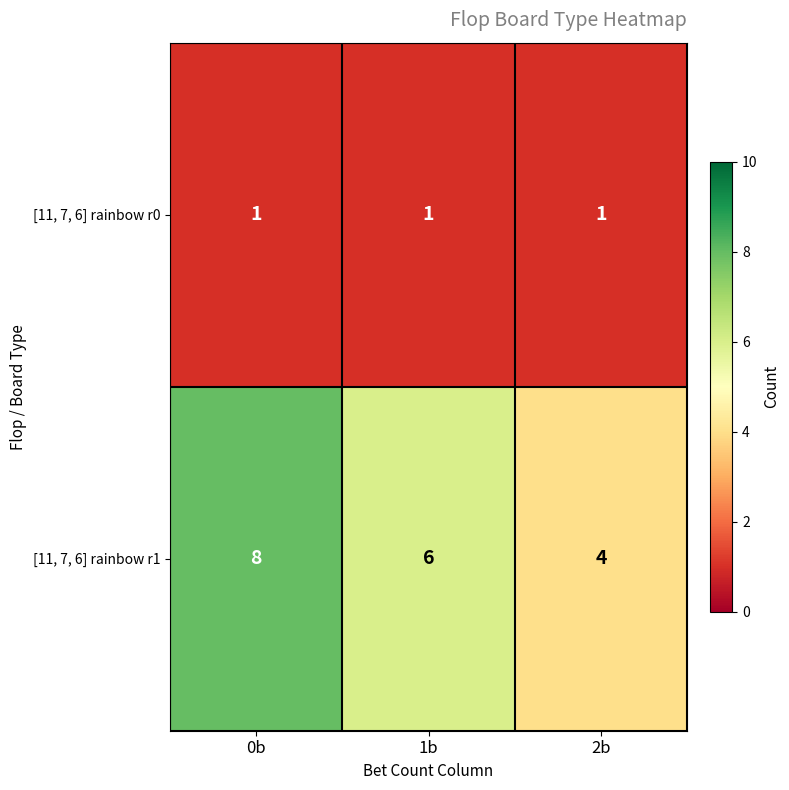

Count the [11, 7, 6] rainbow r1 values in the range 4 to 8.

3